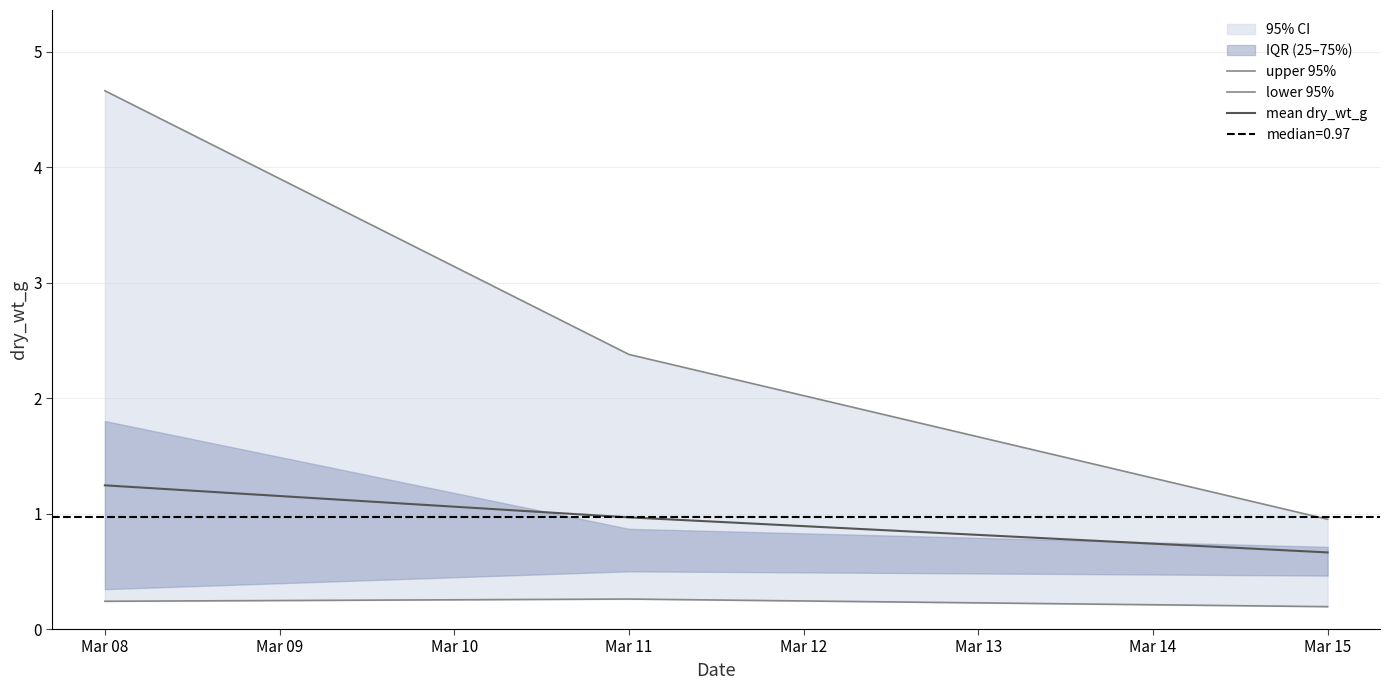

What is the value of the mean dry_wt_g point at the 1st from the left?

1.2